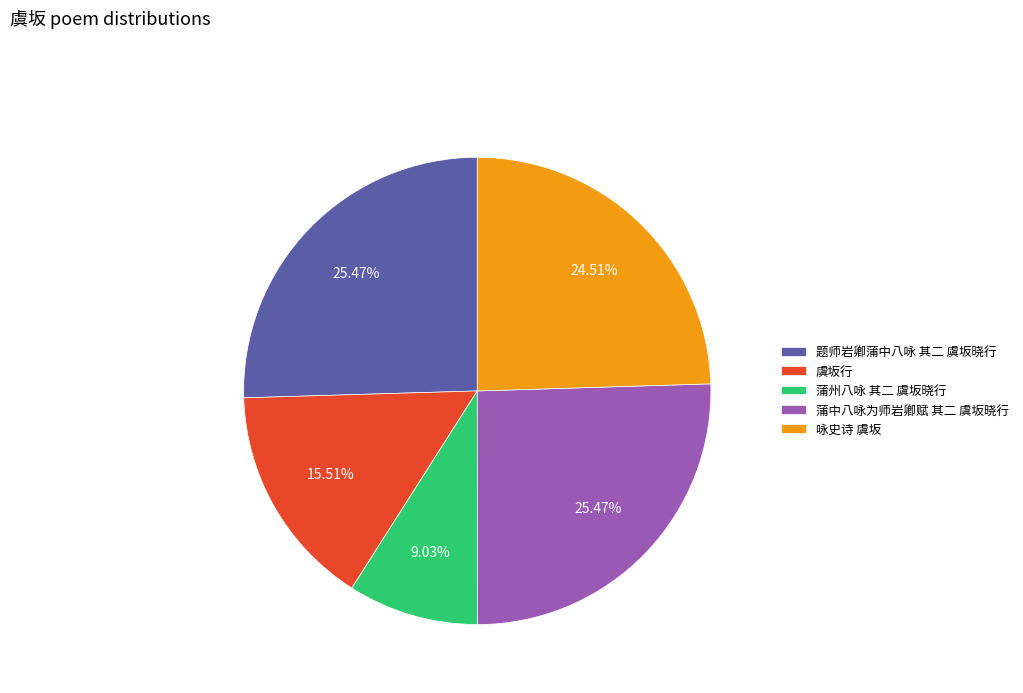

Do 蒲中八咏为师岩卿赋 其二 虞坂晓行 and 题师岩卿蒲中八咏 其二 虞坂晓行 together represent more than half of the pie?

Yes